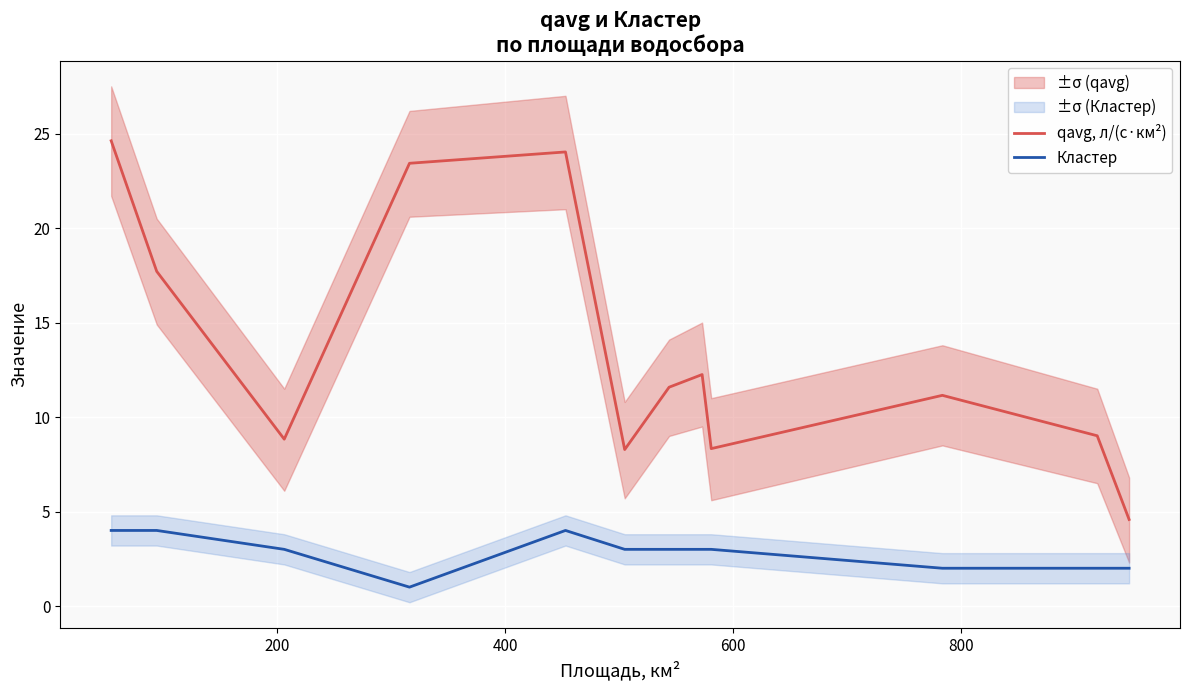

List the series in order of their overall mean, highest first.

qavg, л/(с·км²), Кластер